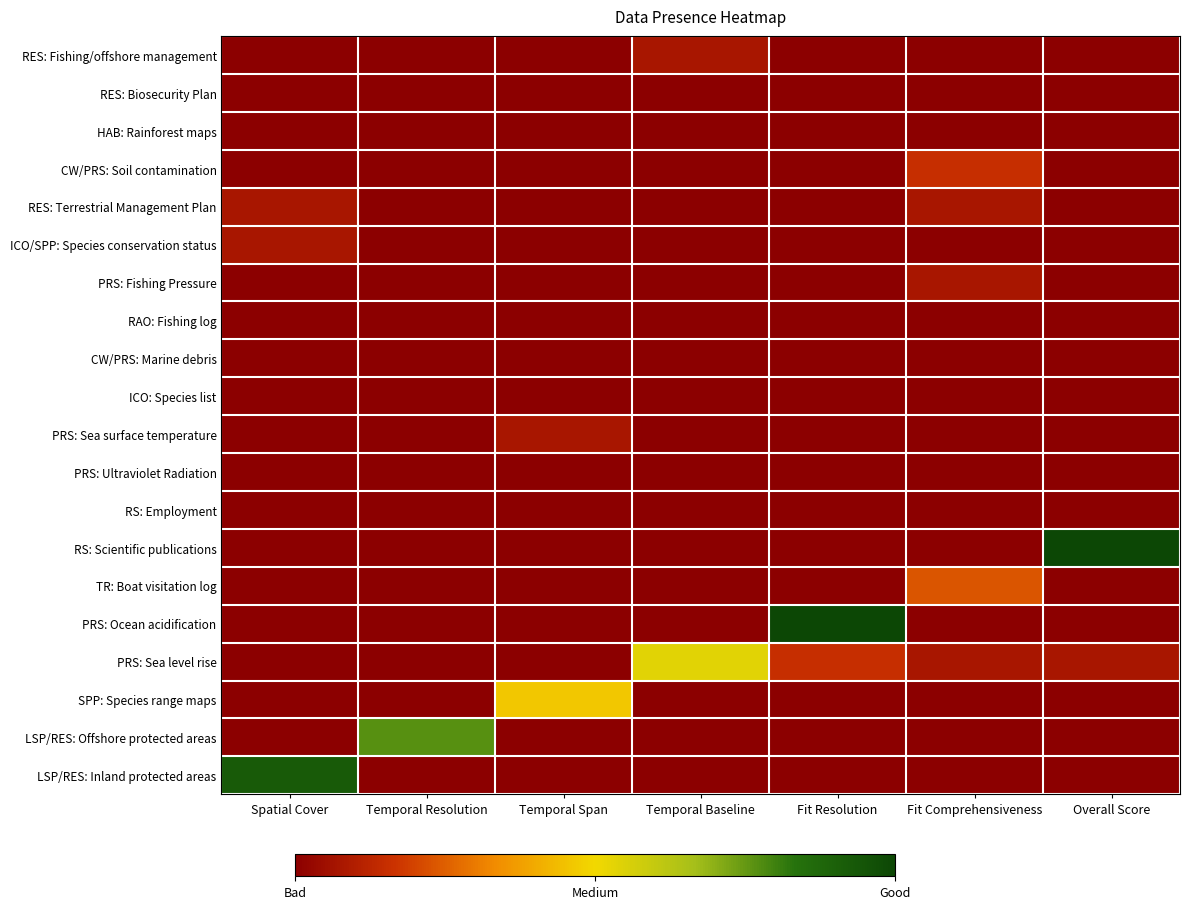

What is the total value across all series at Fit Resolution?

205